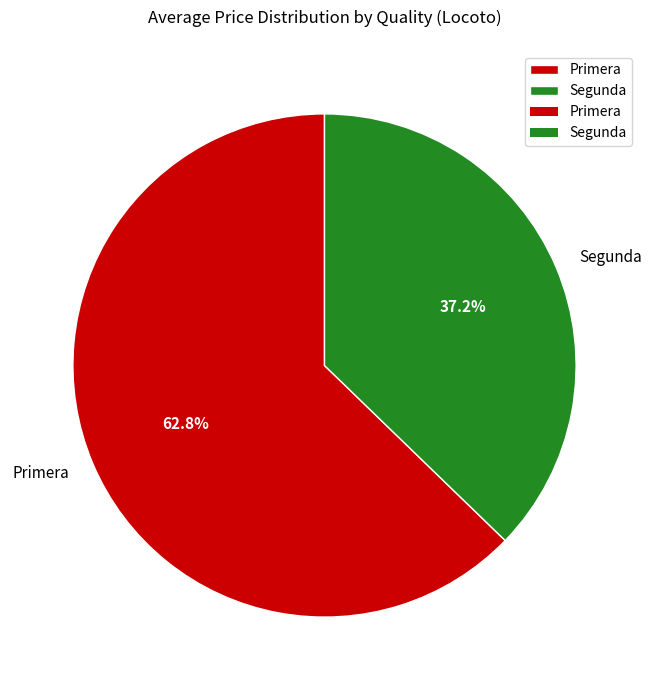

The Primera slice represents 1% of the pie. True or false?

False